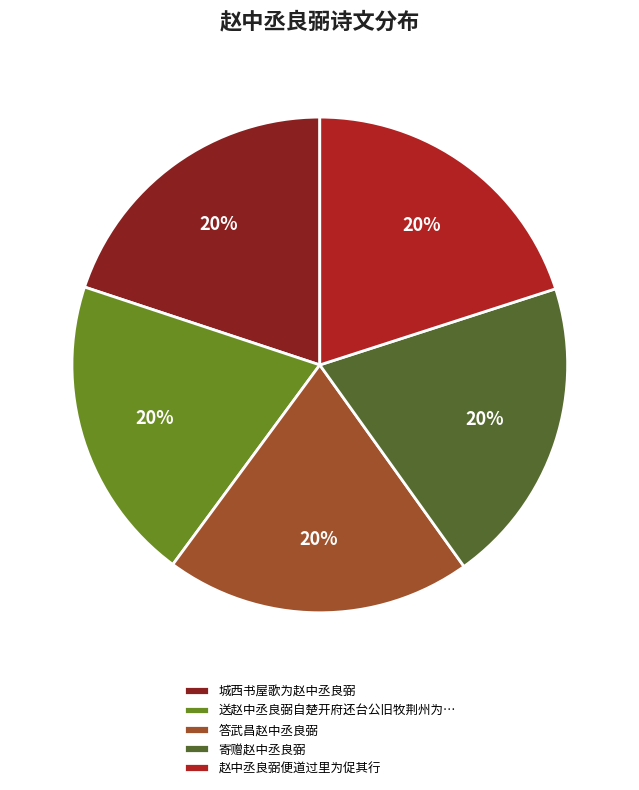

Does 答武昌赵中丞良弼 represent more than half of the total?

No